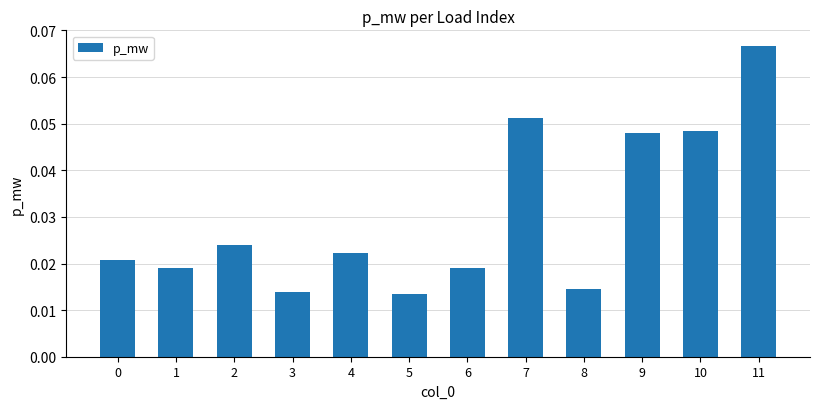

At which category does the chart reach its peak across all series?

11